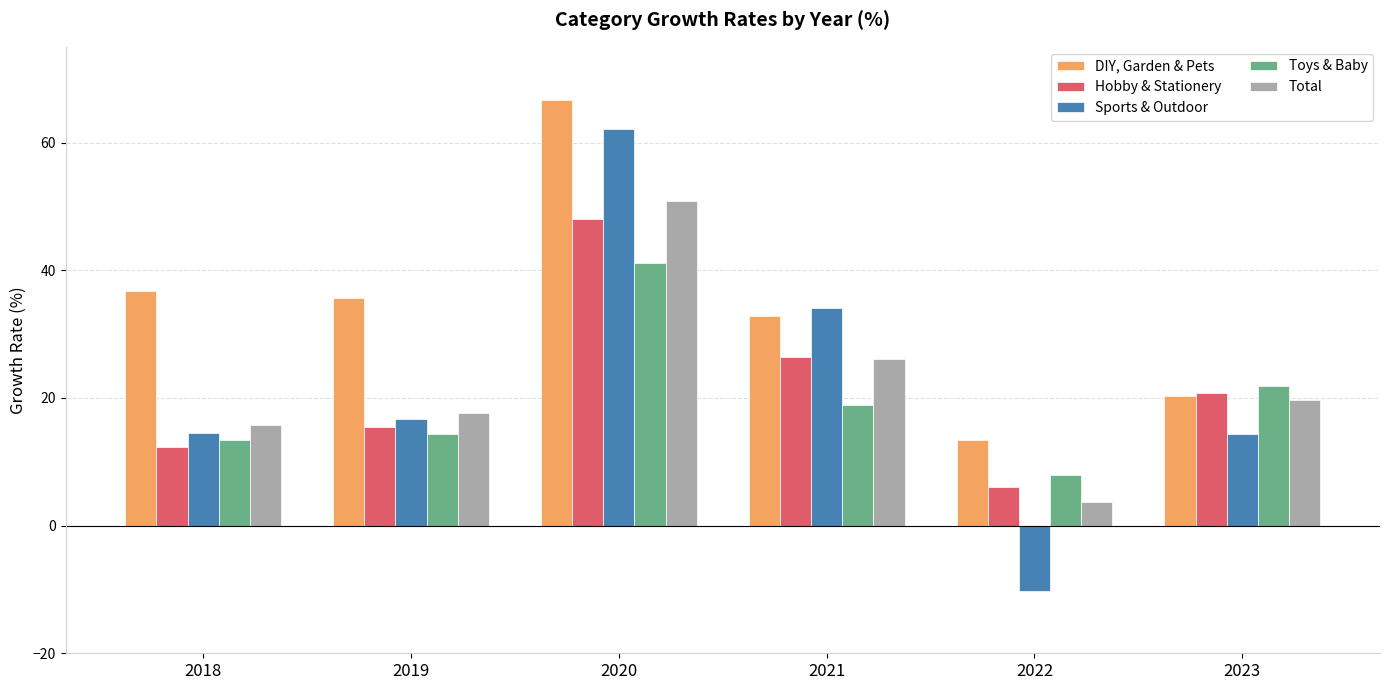

How many data points in Sports & Outdoor are less than 16?

3